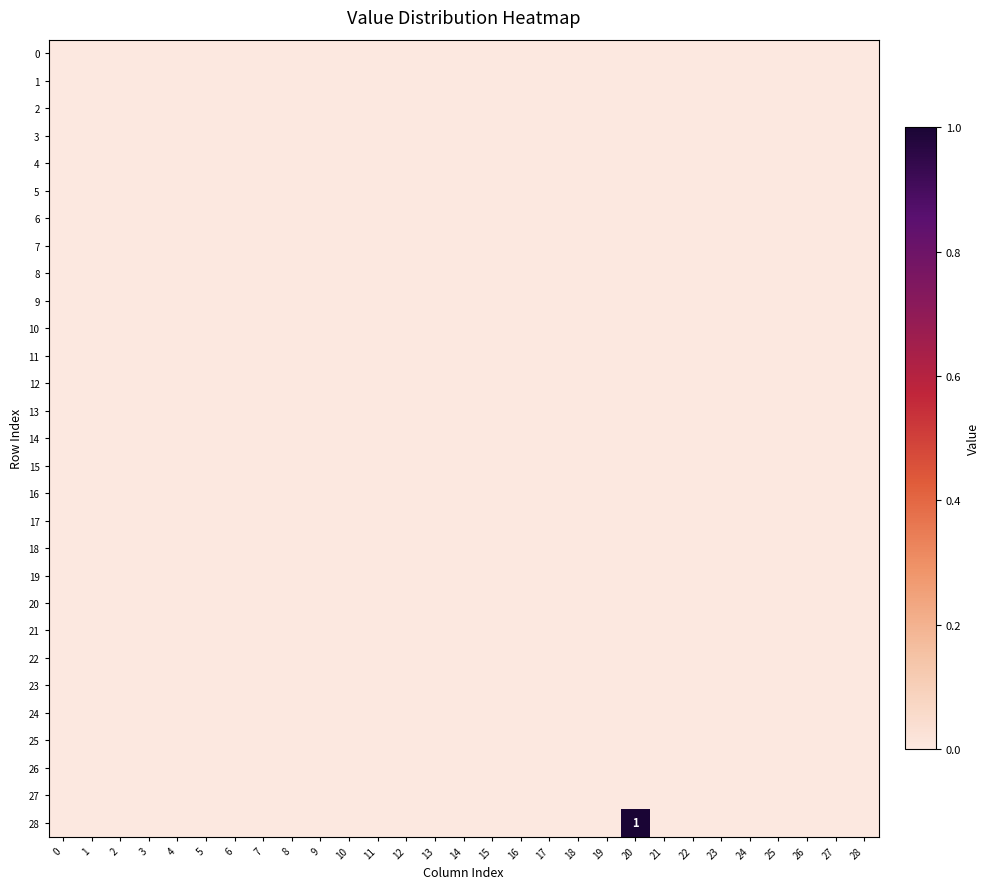

What is the maximum value shown in the chart?

1